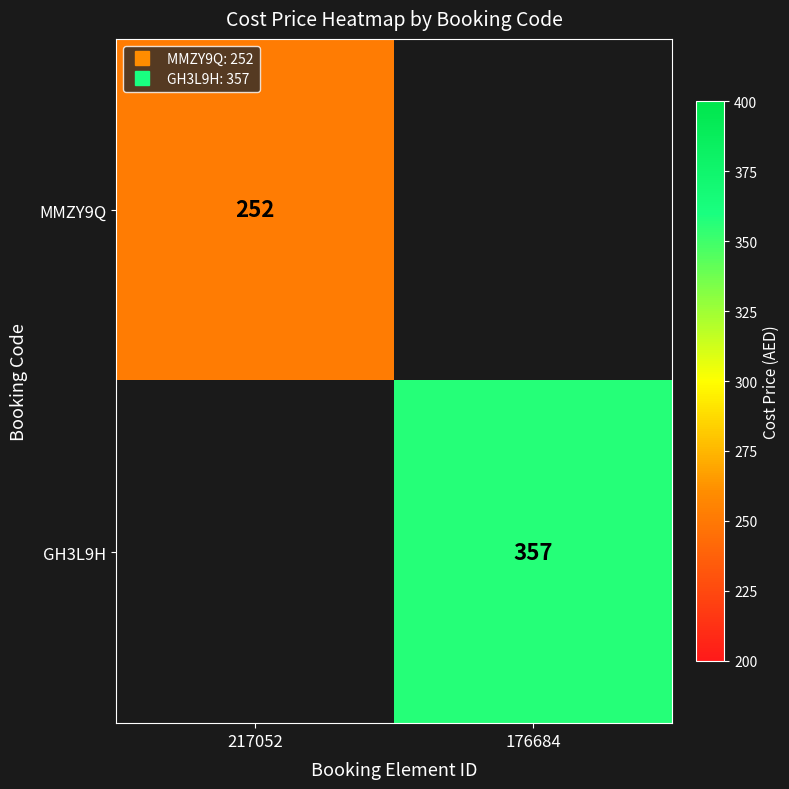

List the labels in order of MMZY9Q value, largest first.

217052, 176684